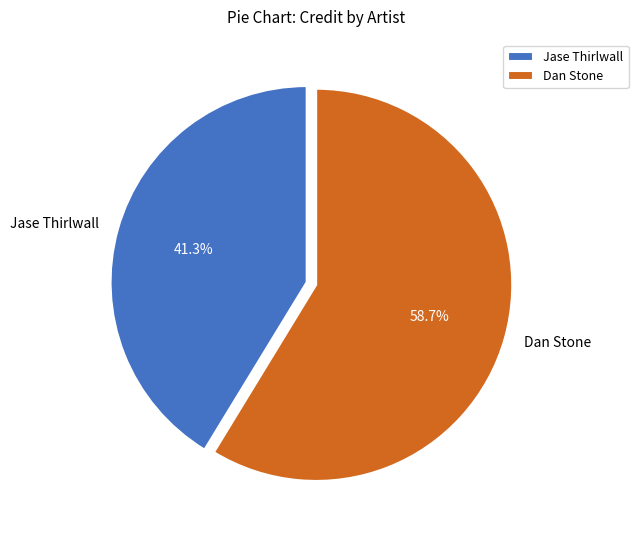

Which category has the smallest portion of the pie?

Jase Thirlwall